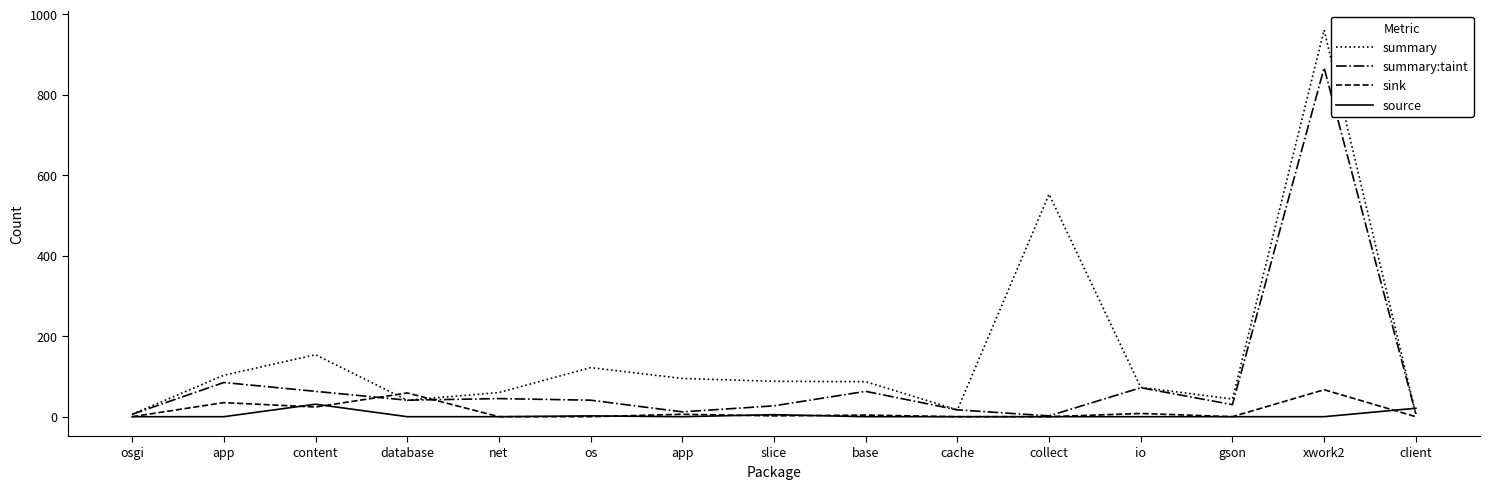

Which category has the highest value across all series?

xwork2